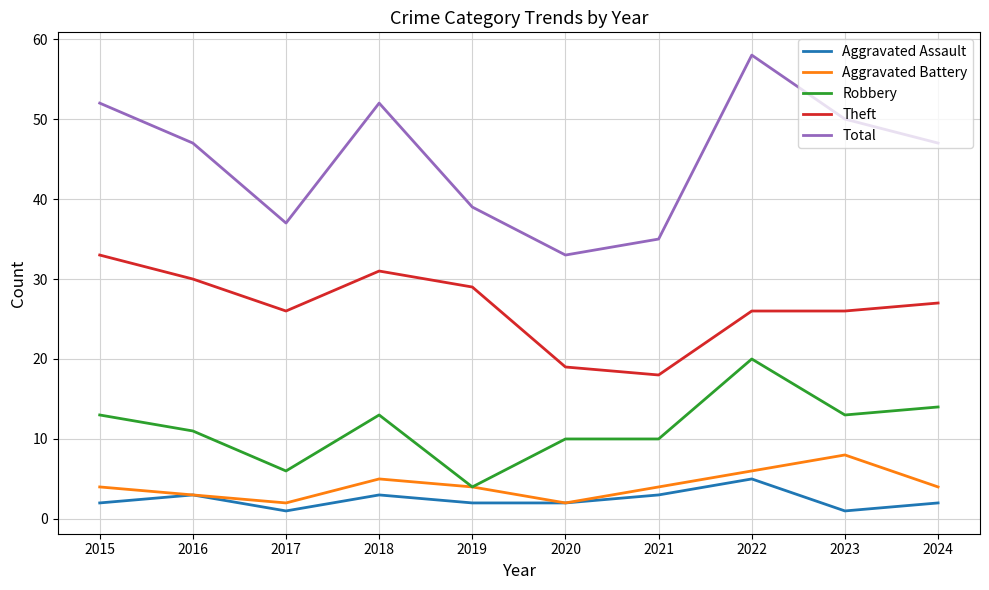

True or false: Theft and Aggravated Assault intersect in this chart.

False